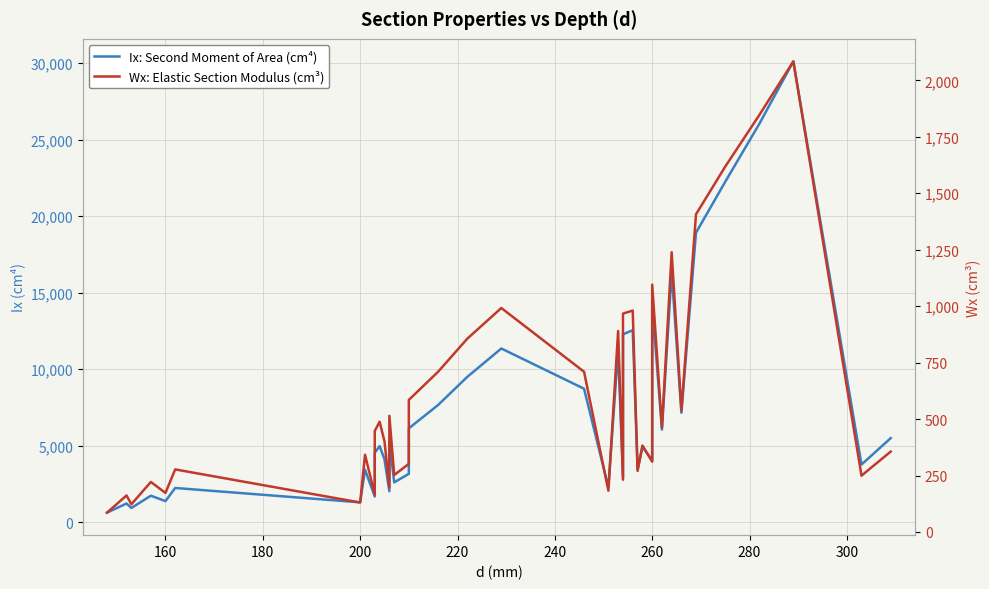

True or false: Ix: Second Moment of Area (cm⁴) and Wx: Elastic Section Modulus (cm³) intersect in this chart.

False